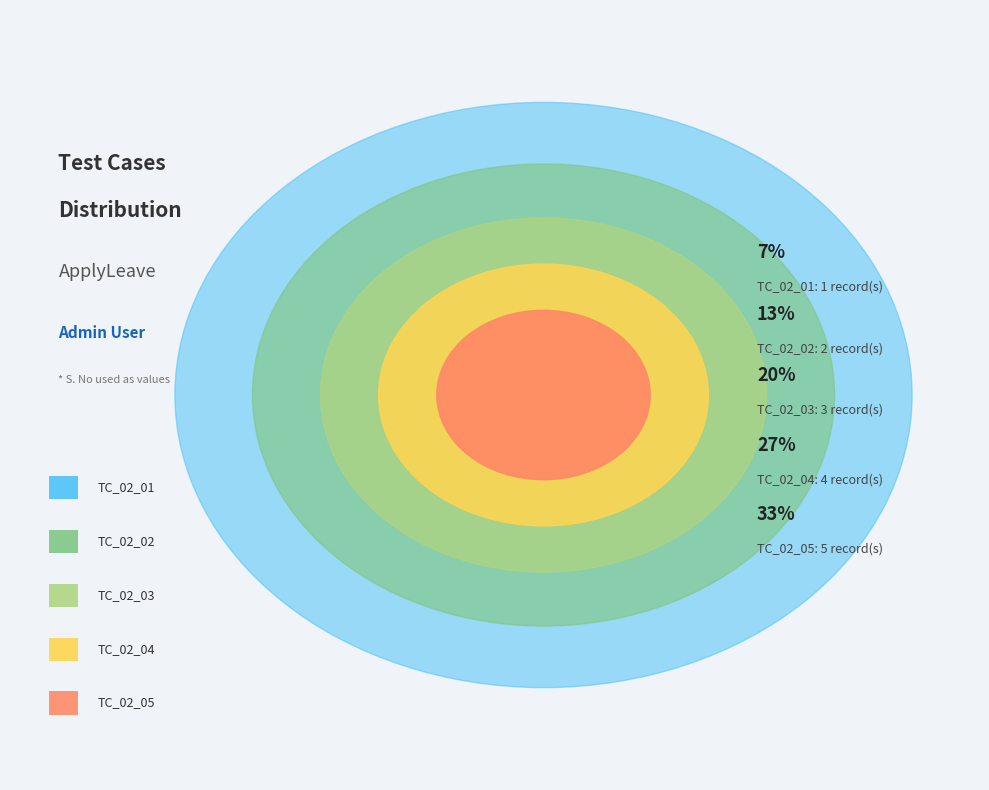

How many segments does this pie chart have?

5